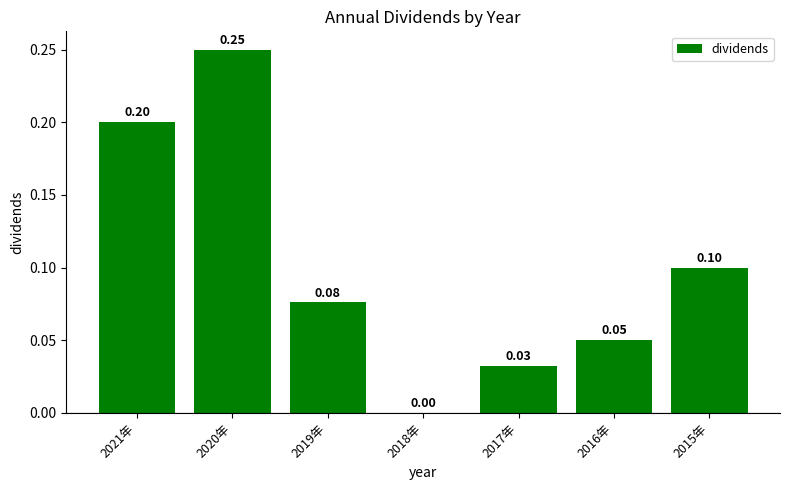

What is the sum of the values at 2020年 and 2017年?

0.3